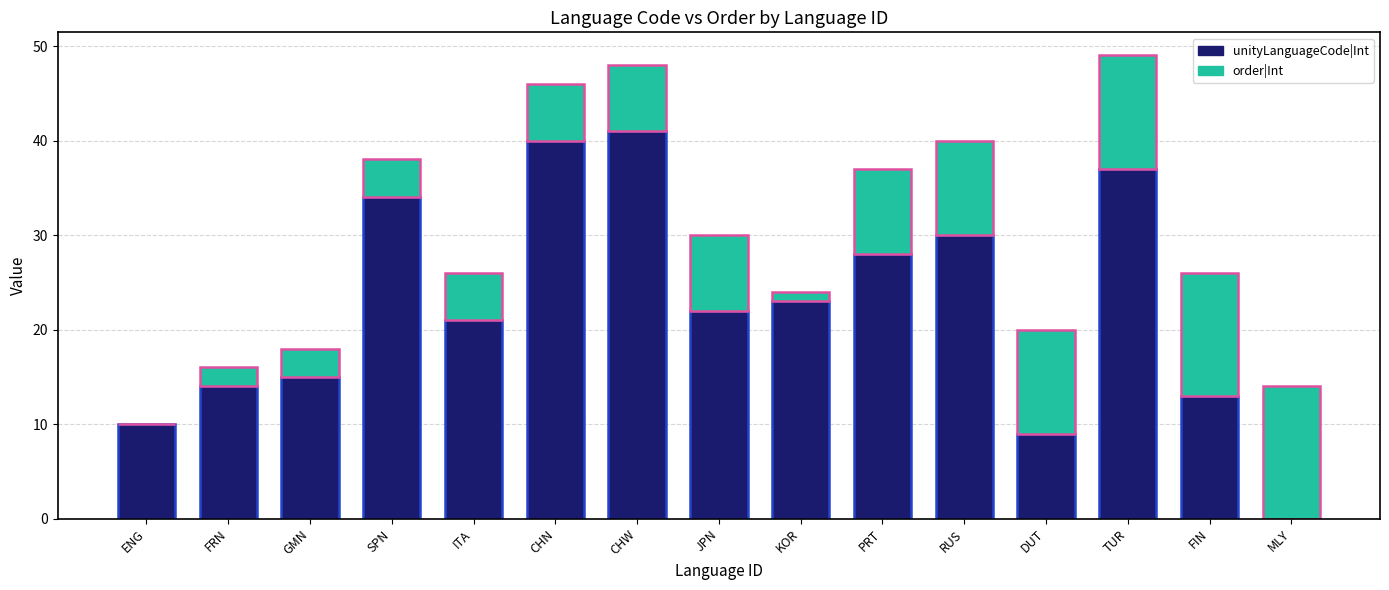

What is the sum of all unityLanguageCode|Int values?

337